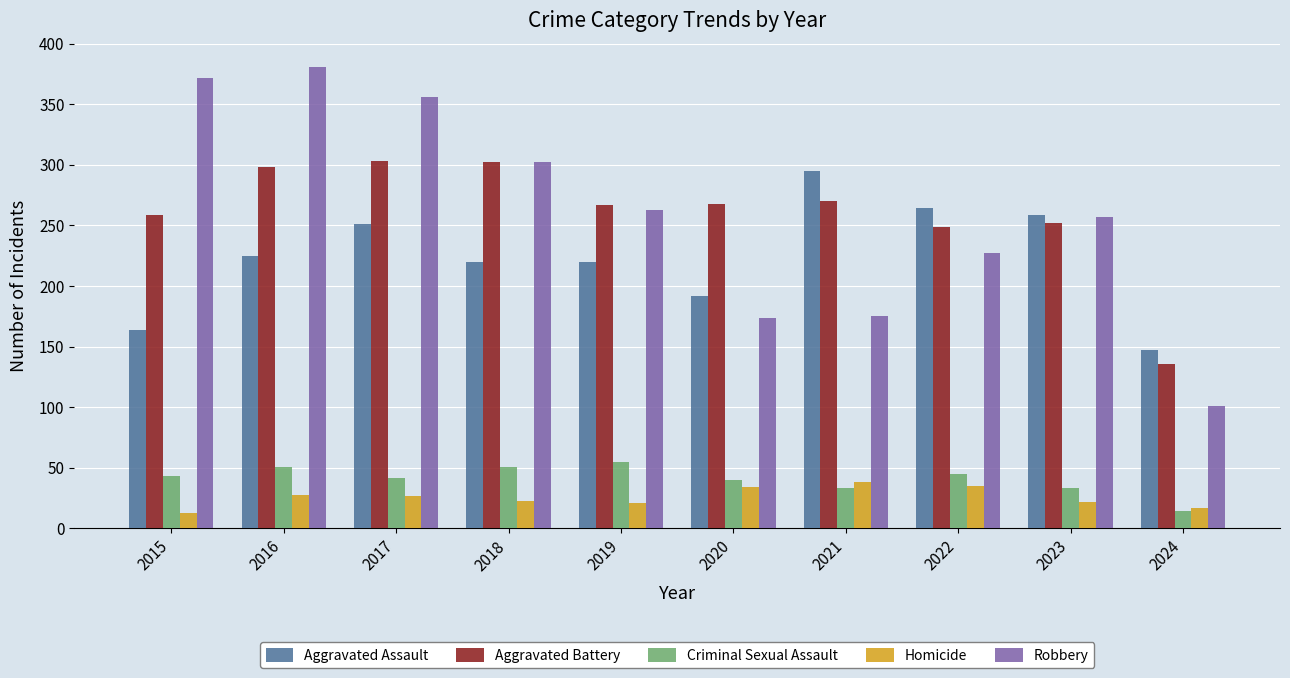

Rank the series by their maximum value, from highest to lowest.

Robbery, Aggravated Battery, Aggravated Assault, Criminal Sexual Assault, Homicide